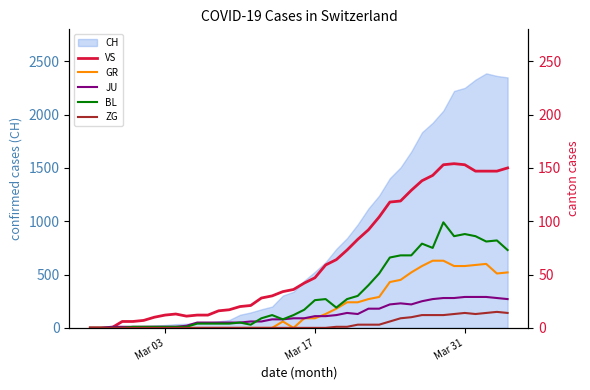

What is the highest value of the CH series?

2387